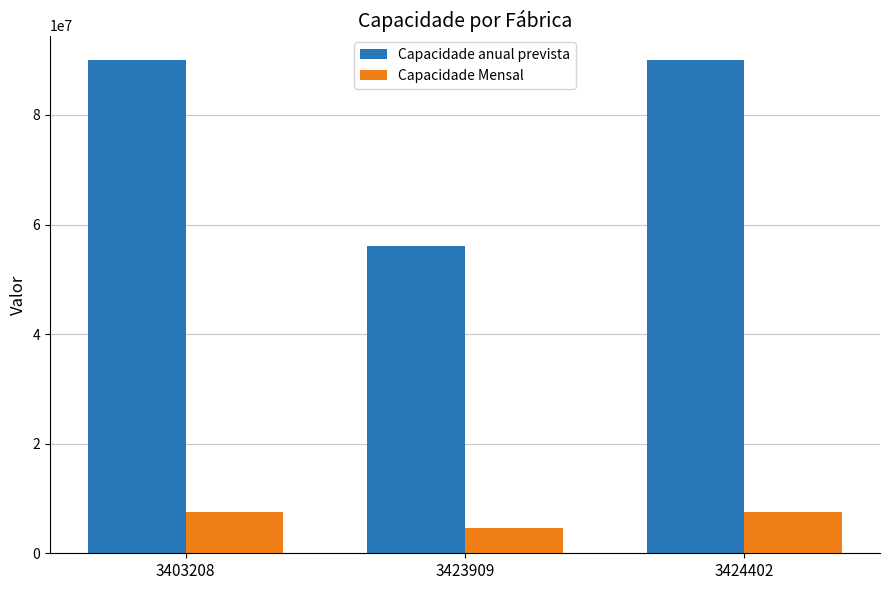

The Capacidade Mensal series shows 7500000.0 at 3424402. True or false?

True